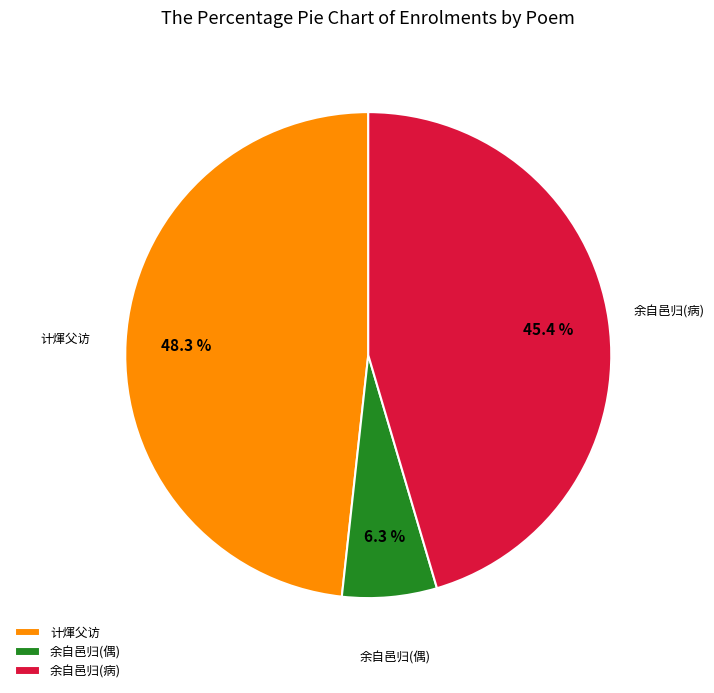

Which slice is the smallest?

余自邑归(偶)